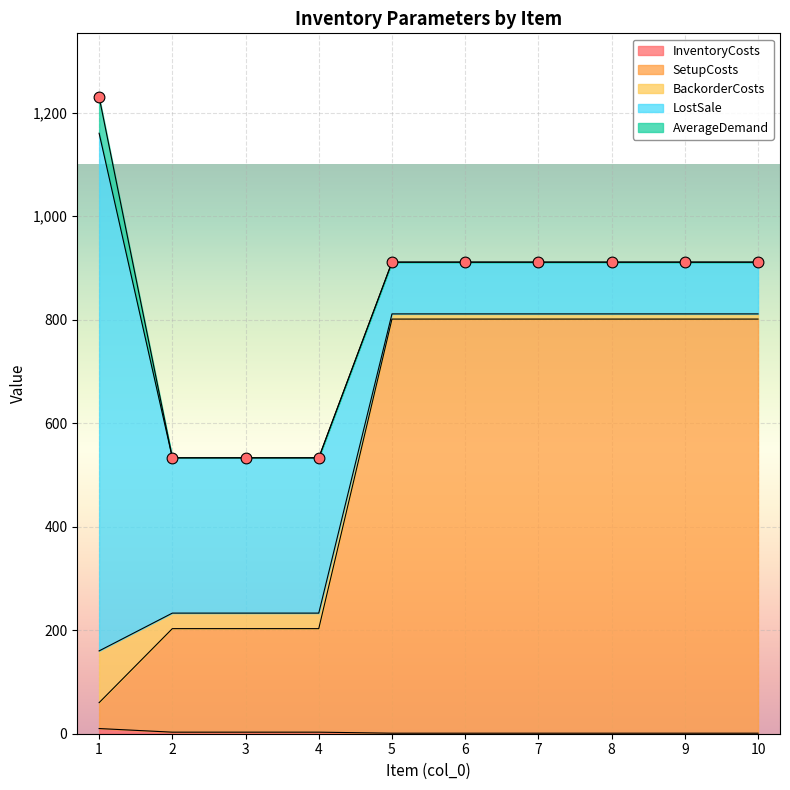

Which series has the widest spread of Y values?

LostSale